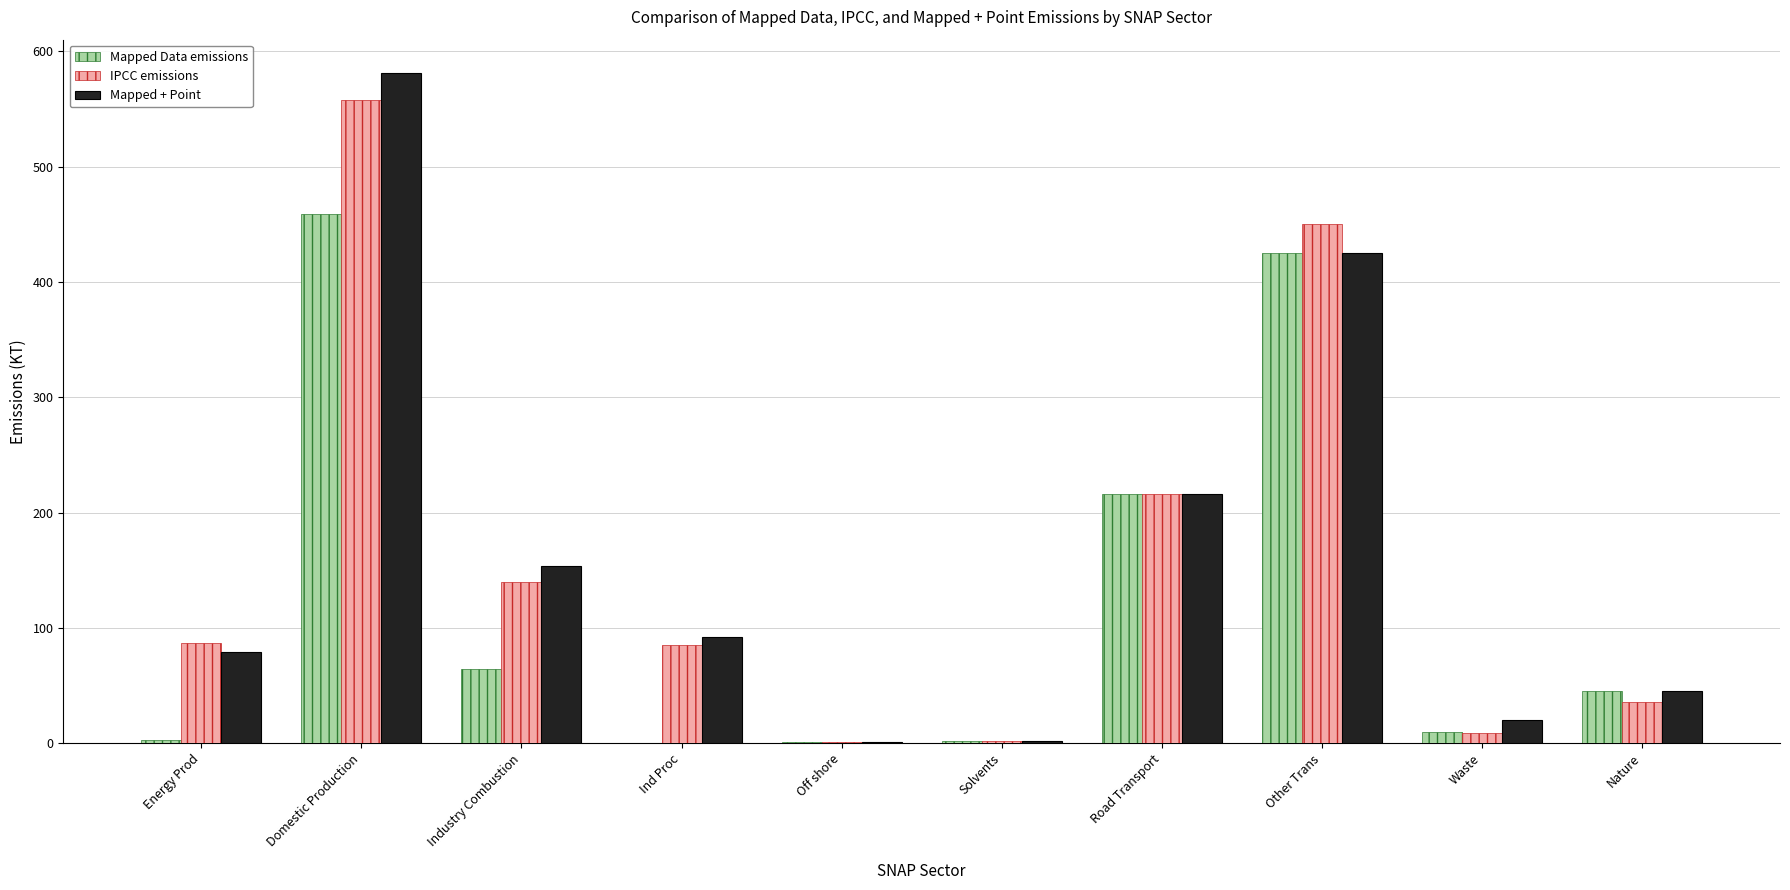

What is the sum of the IPCC emissions values at Industry Combustion and Solvents?

141.9